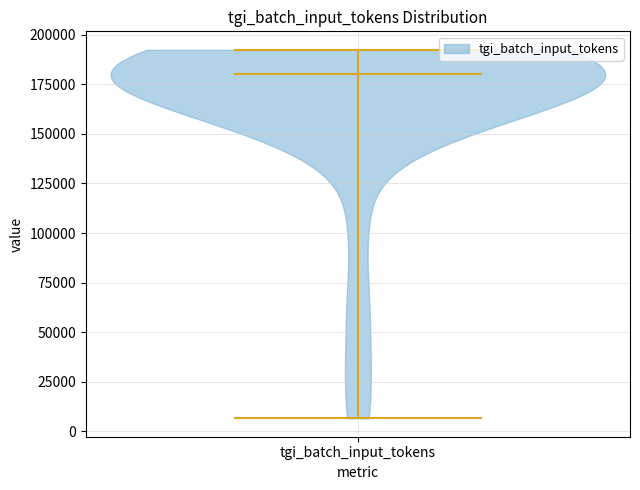

What is the lowest point the violin for tgi_batch_input_tokens reaches on the y-axis? The values are not printed on the chart, so give them approximately, as read against the axis.

5000